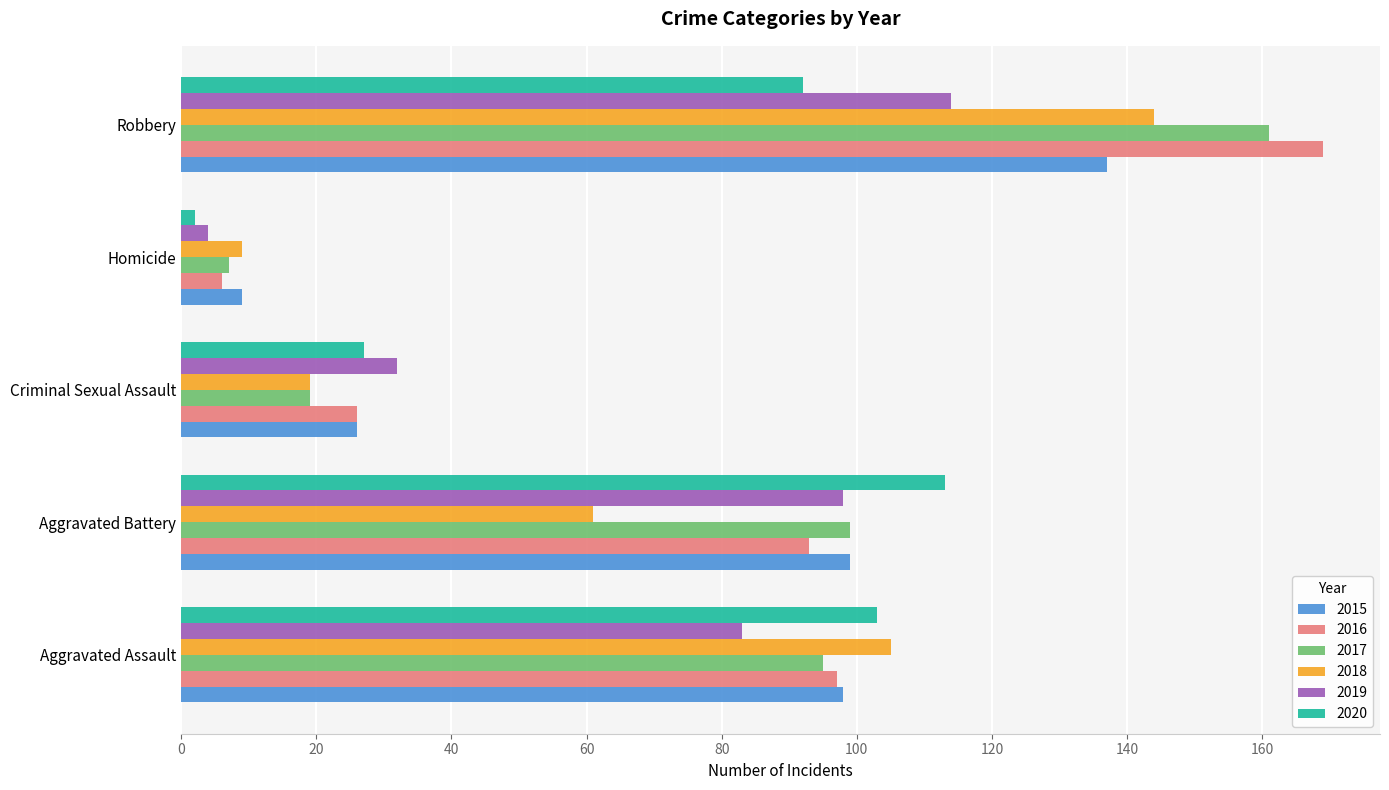

How many series are shown in this chart?

6